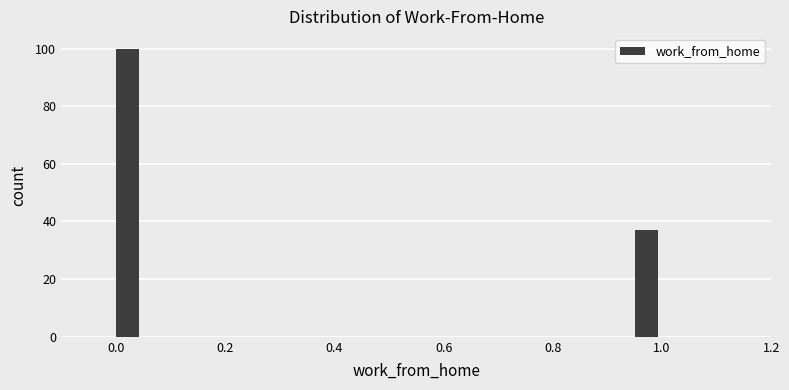

Read against the x-axis, roughly where is the centre of the tallest bar?

0.02